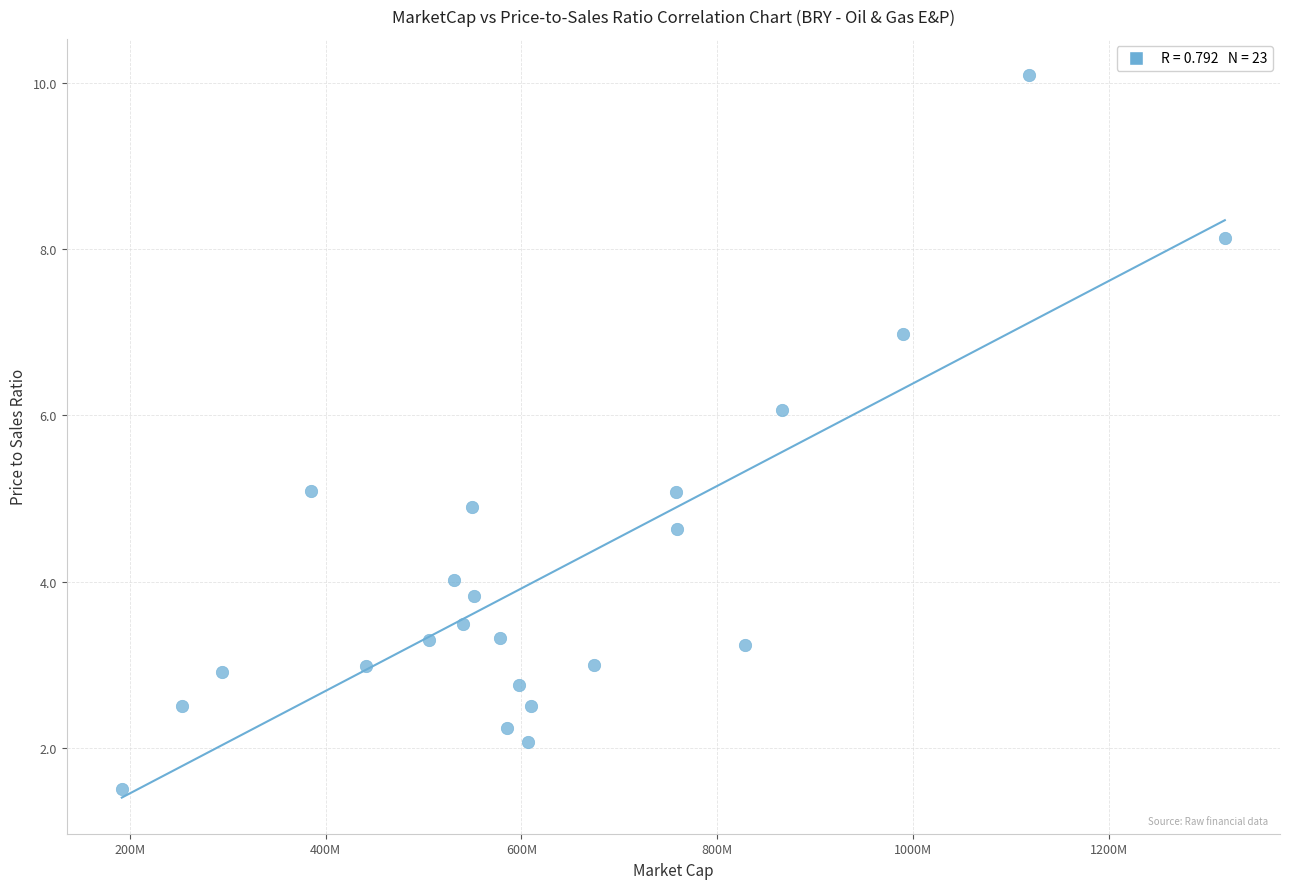

What is the range of X values (max minus min)?

1126593550.0